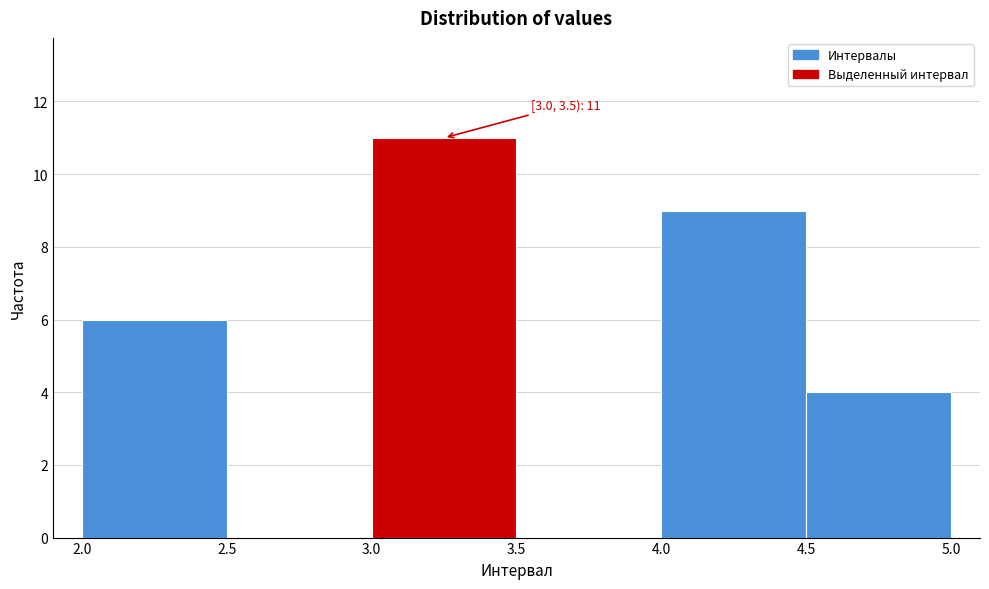

Which range on the x-axis has the tallest bar?

3.0 to 3.5